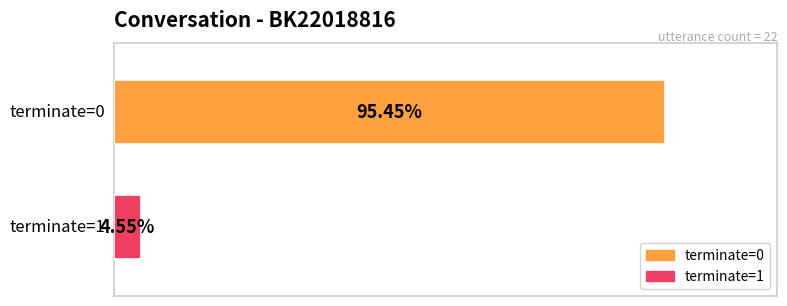

Which series has the widest spread of values?

terminate=0